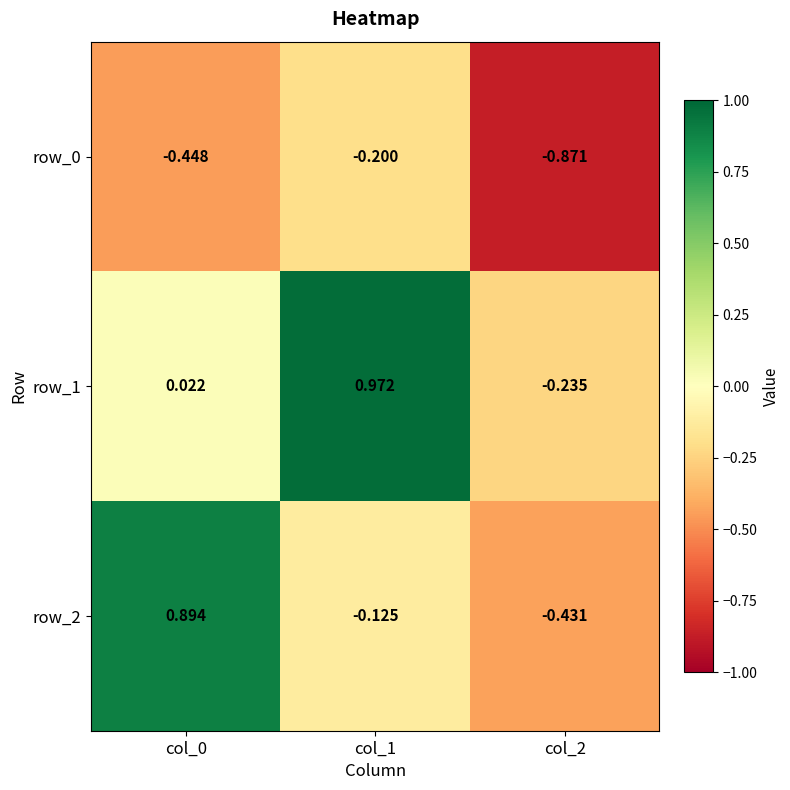

At which label does row_2 reach its minimum?

col_2